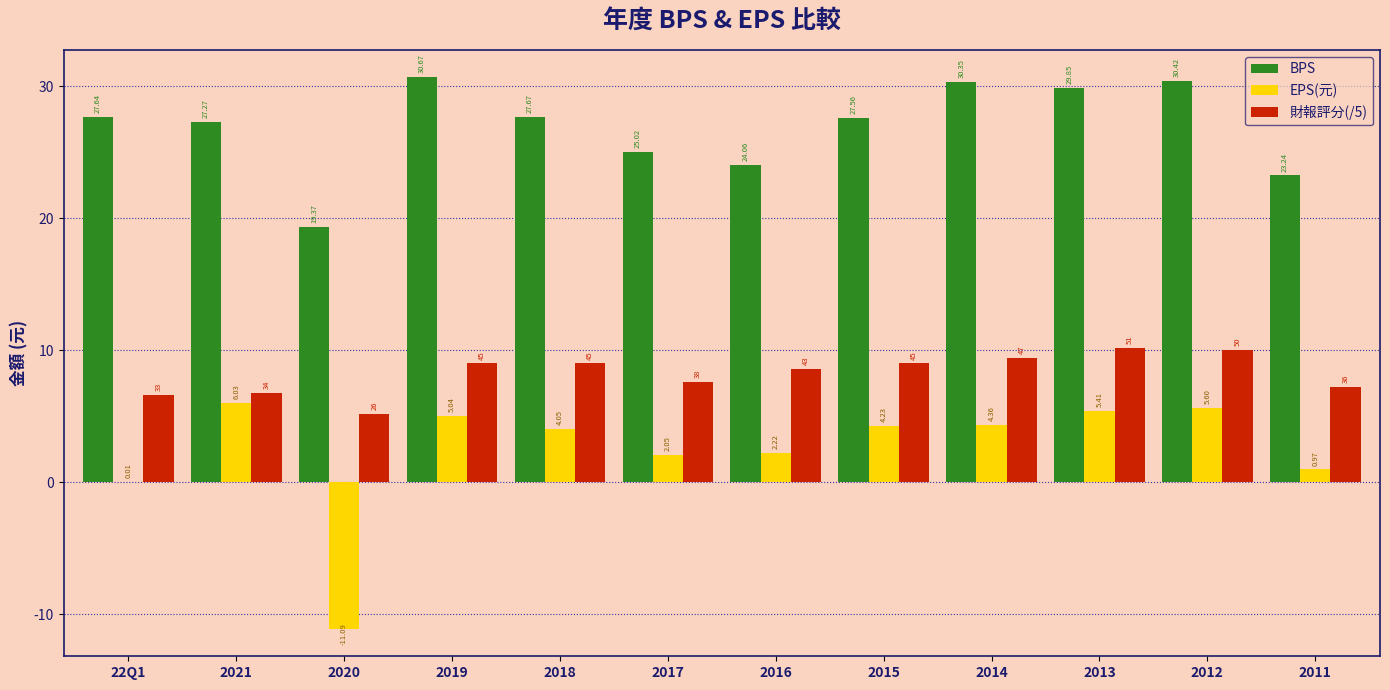

What is the sum of the 財報評分(/5) values at 2019 and 2021?

15.8